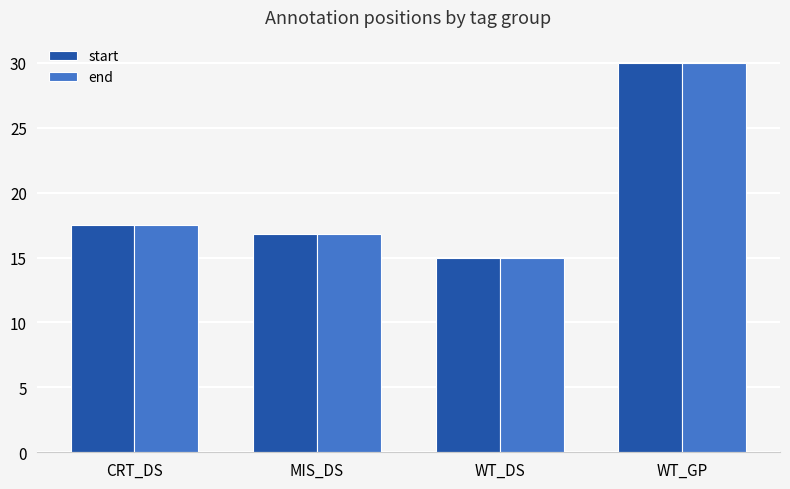

Between MIS_DS and WT_DS, which series saw the biggest shift?

end